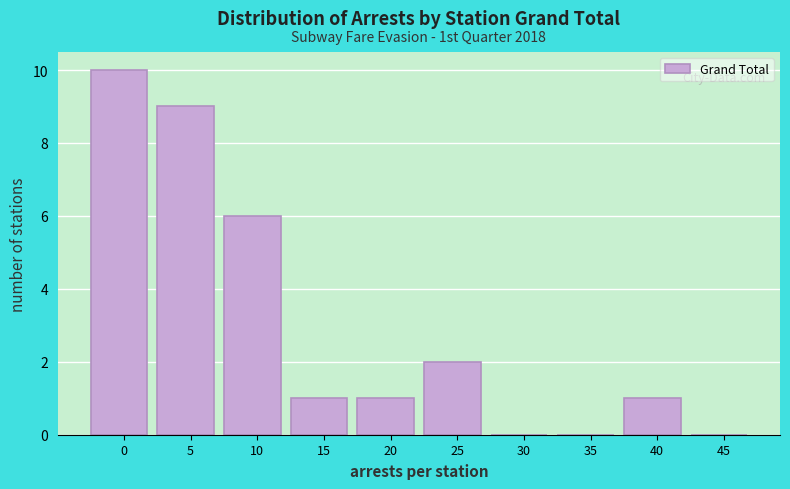

Reading right to left, what are all the values shown in this chart?

45=0	40=1	35=0	30=0	25=2	20=1	15=1	10=6	5=9	0=10